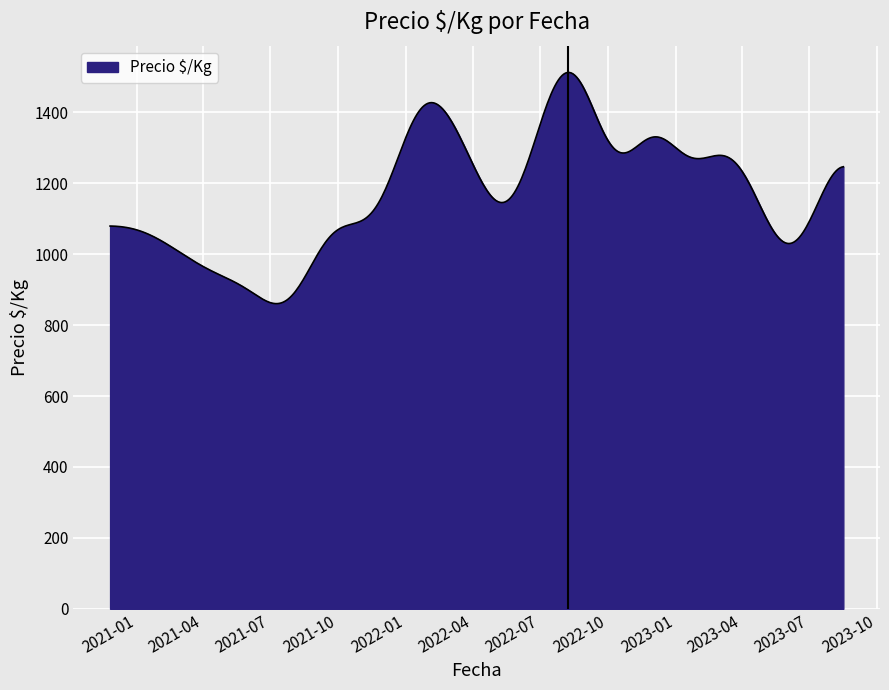

What is the maximum value shown in the chart?

1512.5